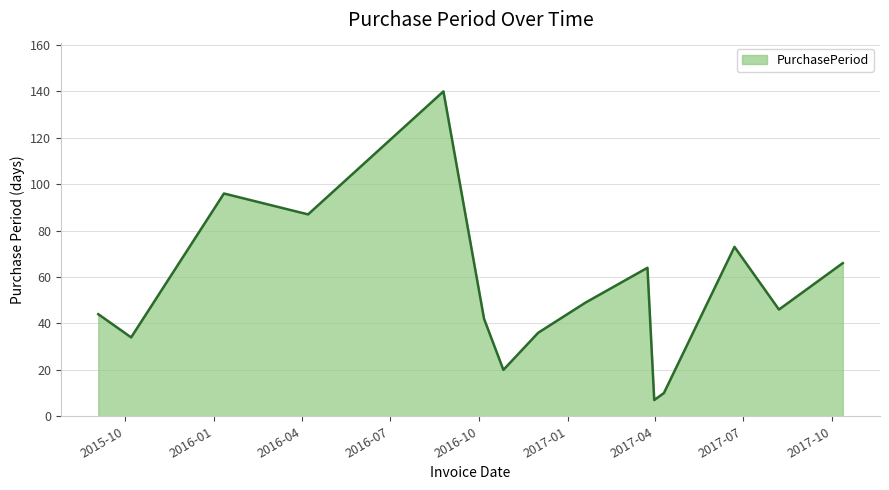

What is the difference between the maximum and minimum values?

133